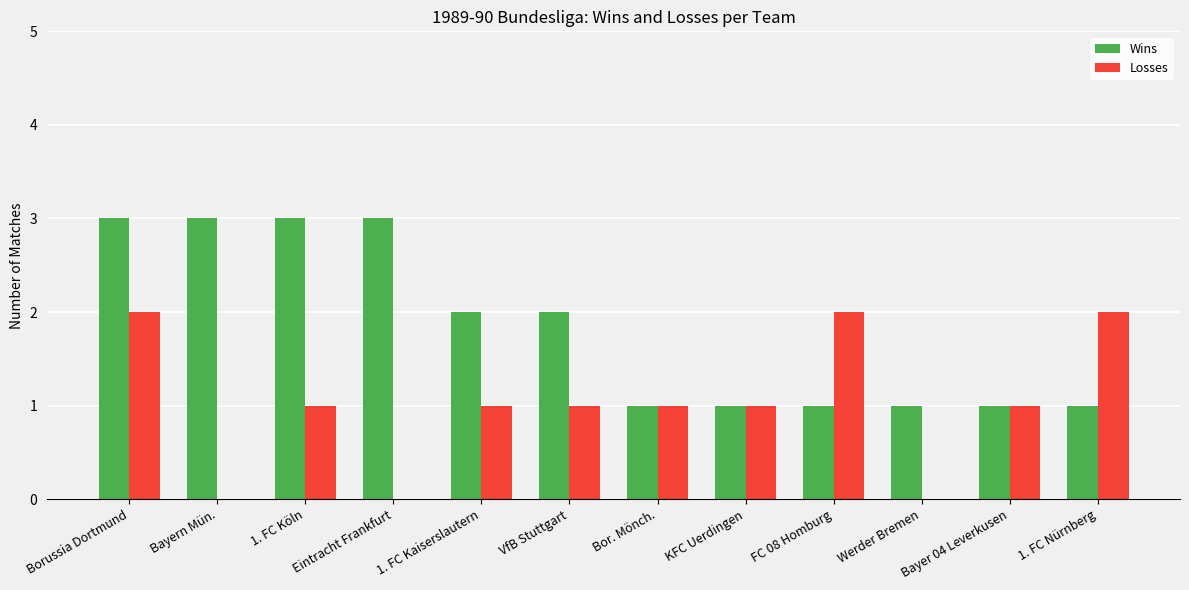

What is the maximum value shown in the chart?

3